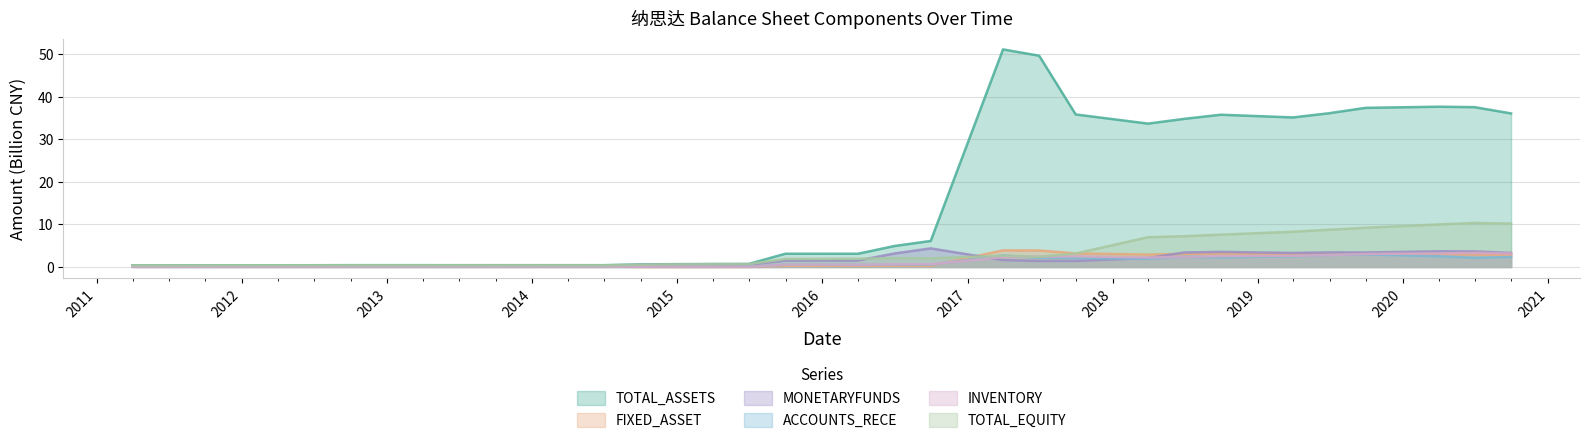

Is it true that ACCOUNTS_RECE equals 0.1 at 2014-06-30?

False